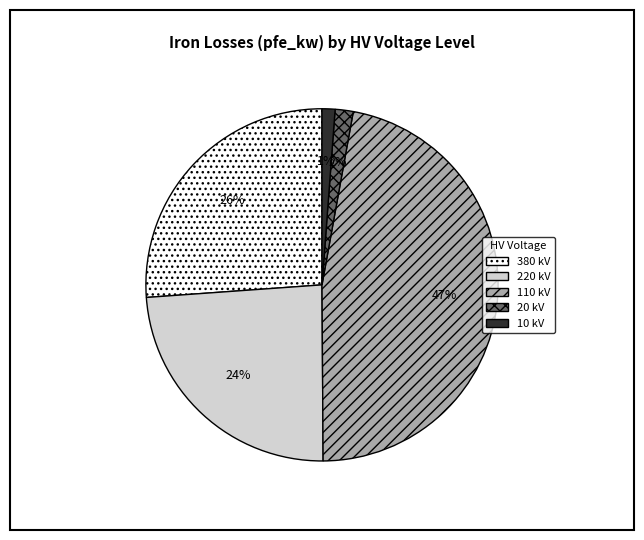

How many slices are in this pie chart?

5